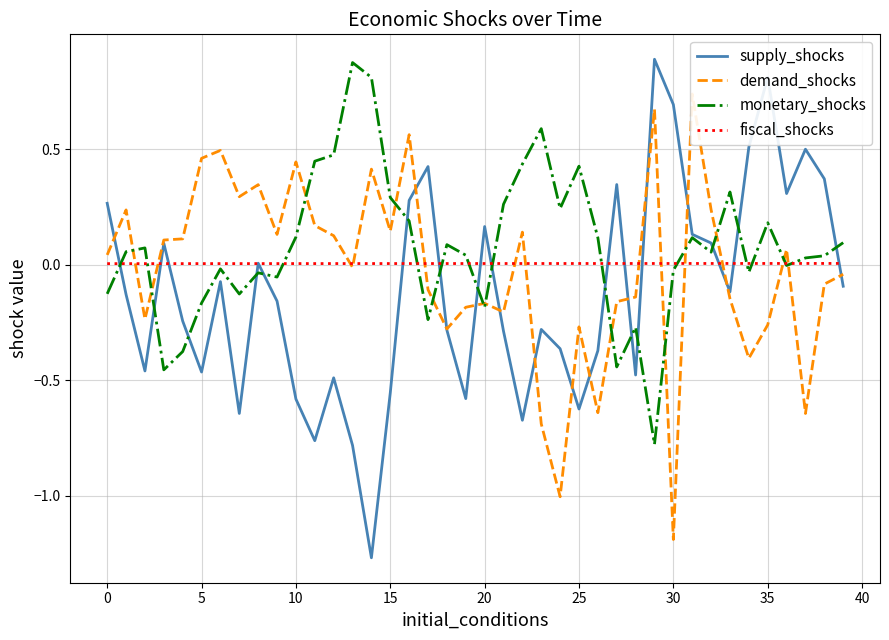

Between 28 and 30, which series saw the biggest shift?

supply_shocks